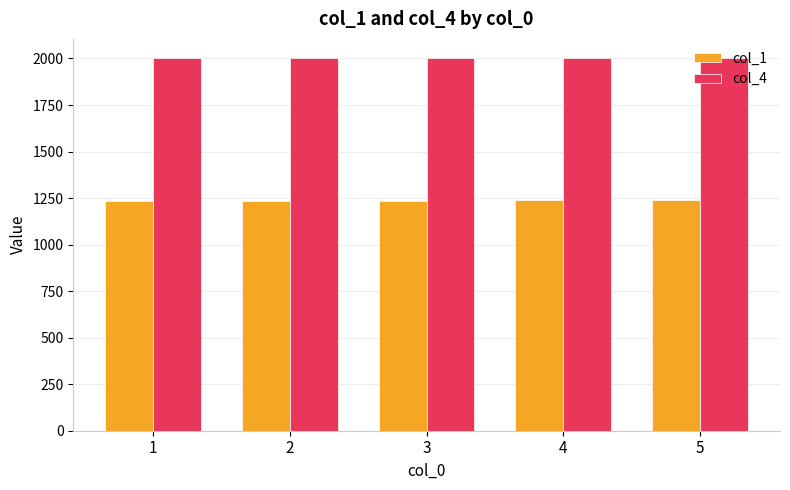

Is the value of col_4 at 4 greater than the value of col_1 at 1?

Yes